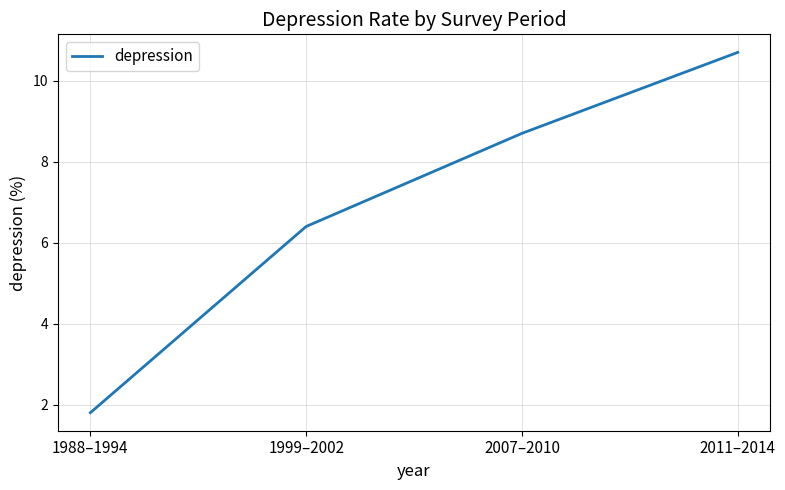

What is the smallest value displayed?

1.8